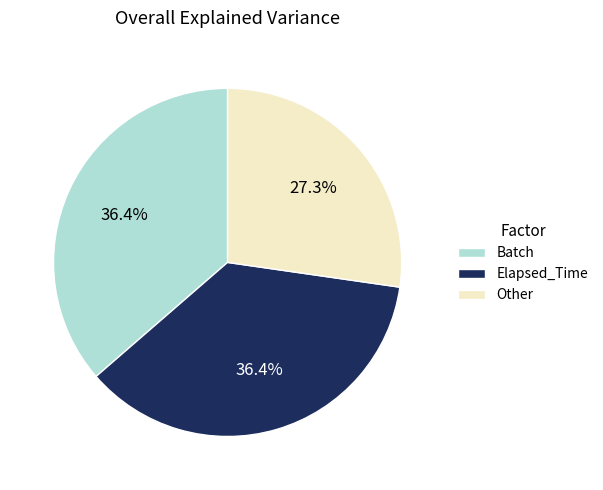

How many slices are in this pie chart?

3